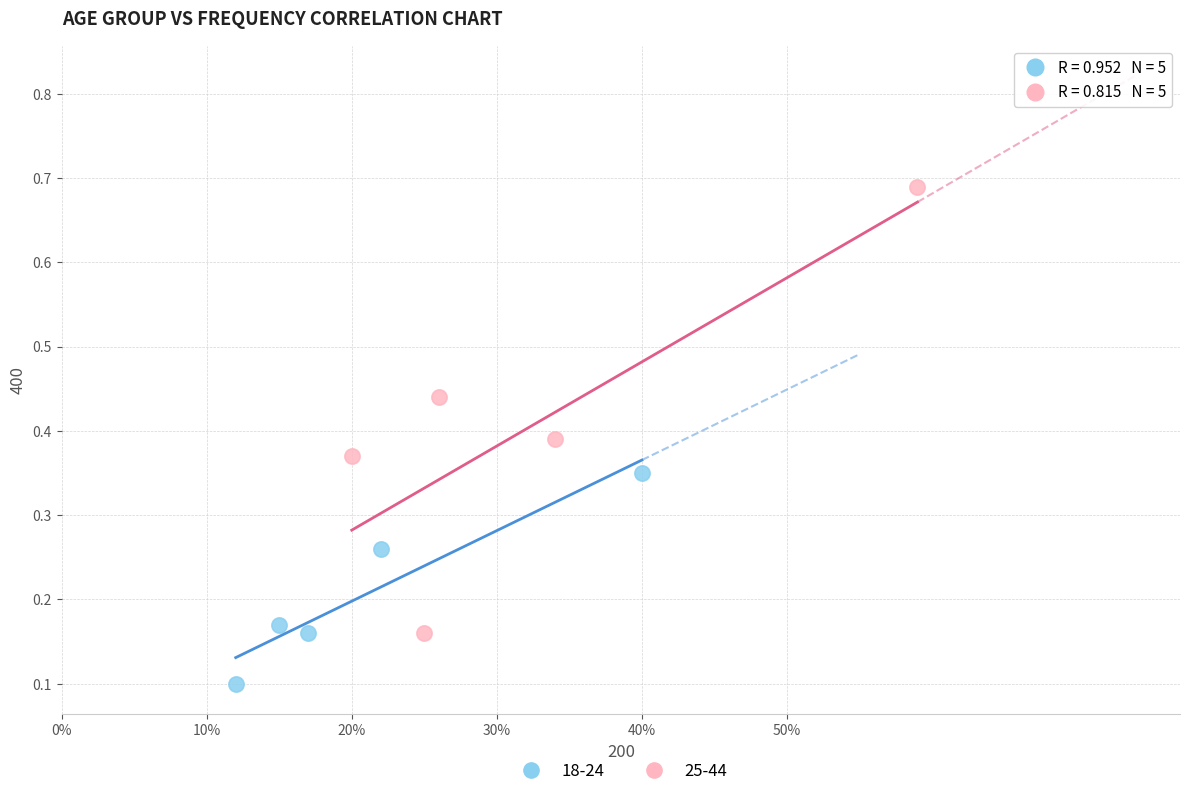

Which series reaches the minimum Y coordinate?

18-24